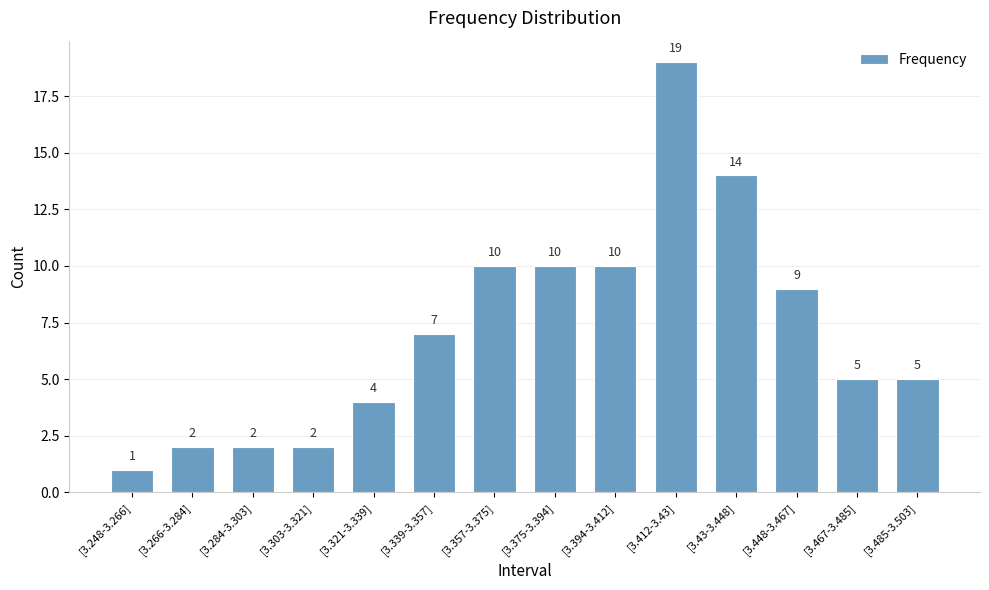

Reading right to left, extract all data points from this chart.

[3.485-3.503]=5	[3.467-3.485]=5	[3.448-3.467]=9	[3.43-3.448]=14	[3.412-3.43]=19	[3.394-3.412]=10	[3.375-3.394]=10	[3.357-3.375]=10	[3.339-3.357]=7	[3.321-3.339]=4	[3.303-3.321]=2	[3.284-3.303]=2	[3.266-3.284]=2	[3.248-3.266]=1